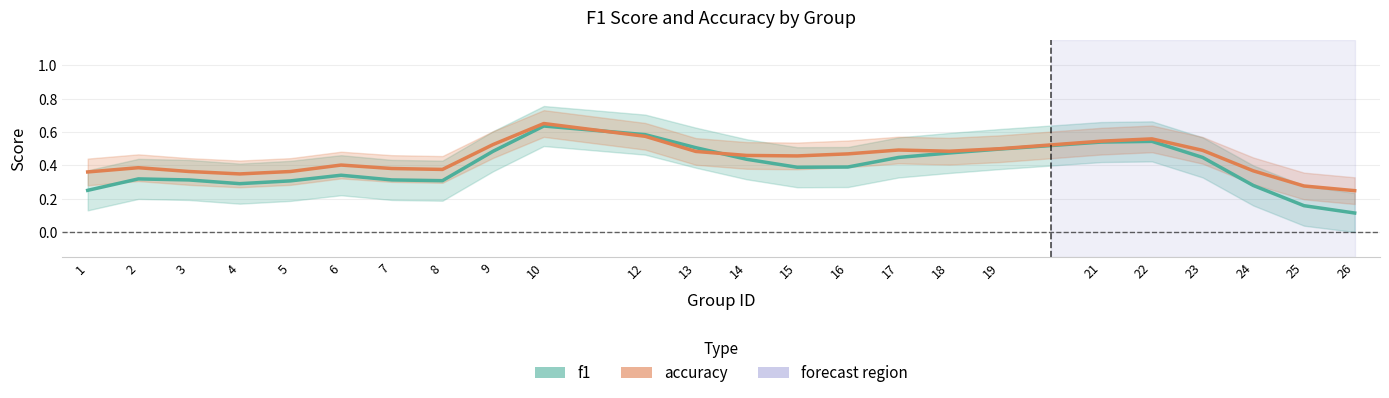

At which category does accuracy reach its first local peak?

2